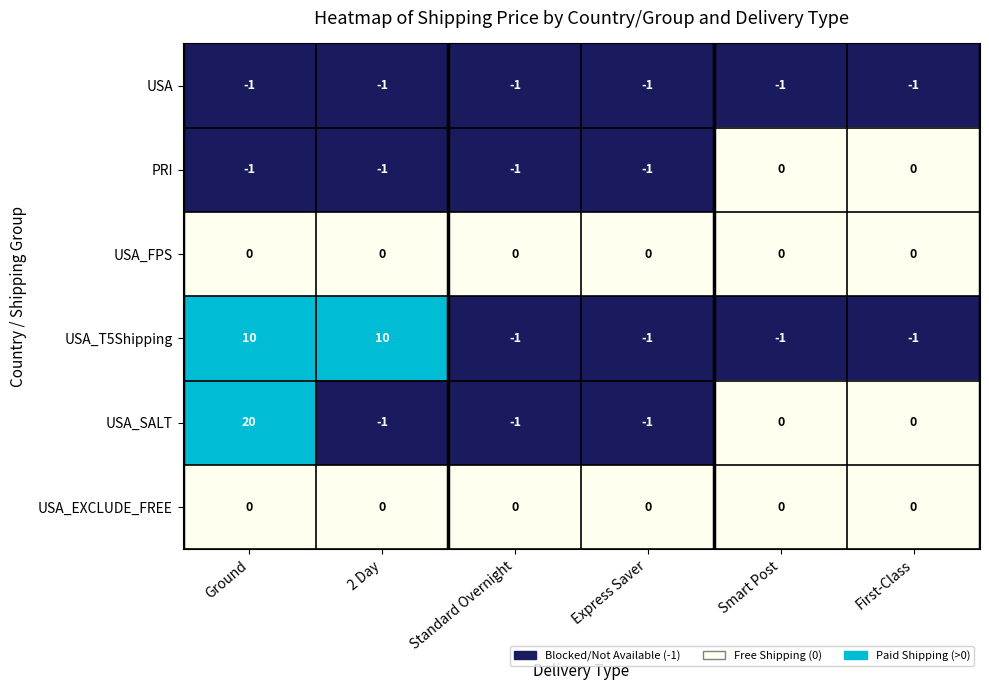

What is the sum of all USA_T5Shipping values?

16